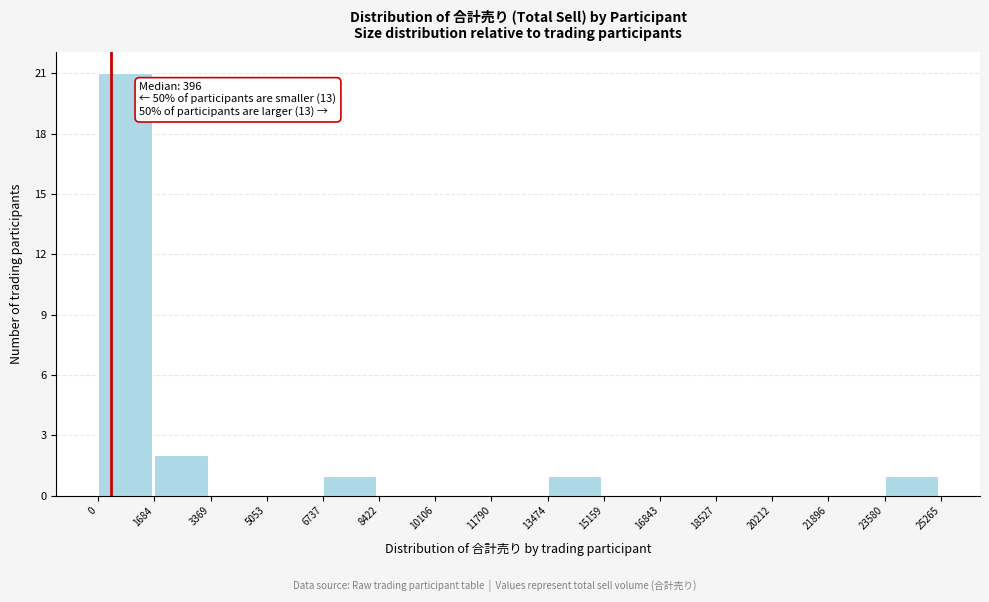

Over which range of the x-axis is the bar tallest?

0 to 1684